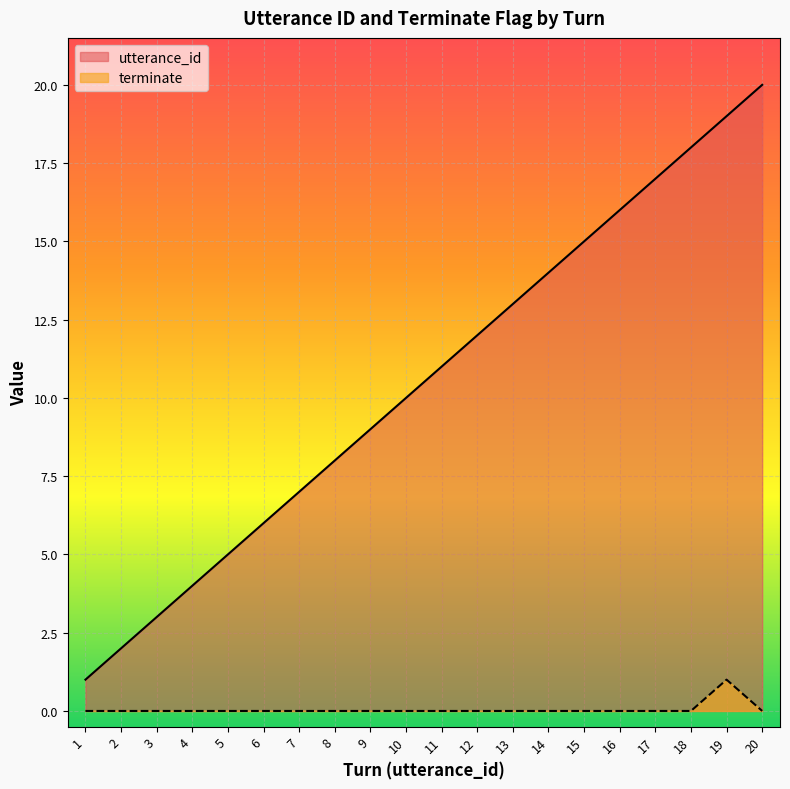

Which series changed the most between 12 and 18?

utterance_id